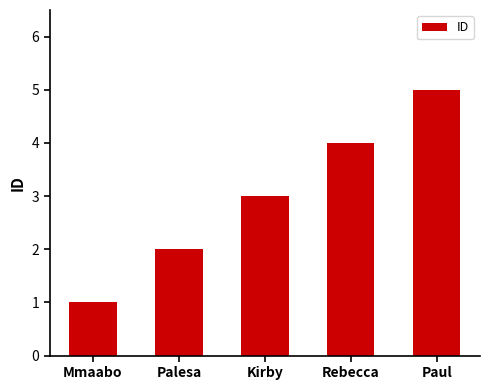

What is the value of the 5th bar from the left?

5